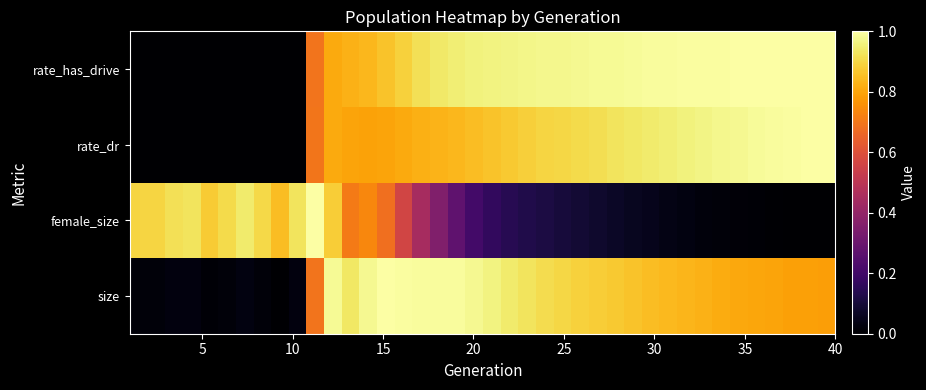

Count the number of categories in the chart.

40